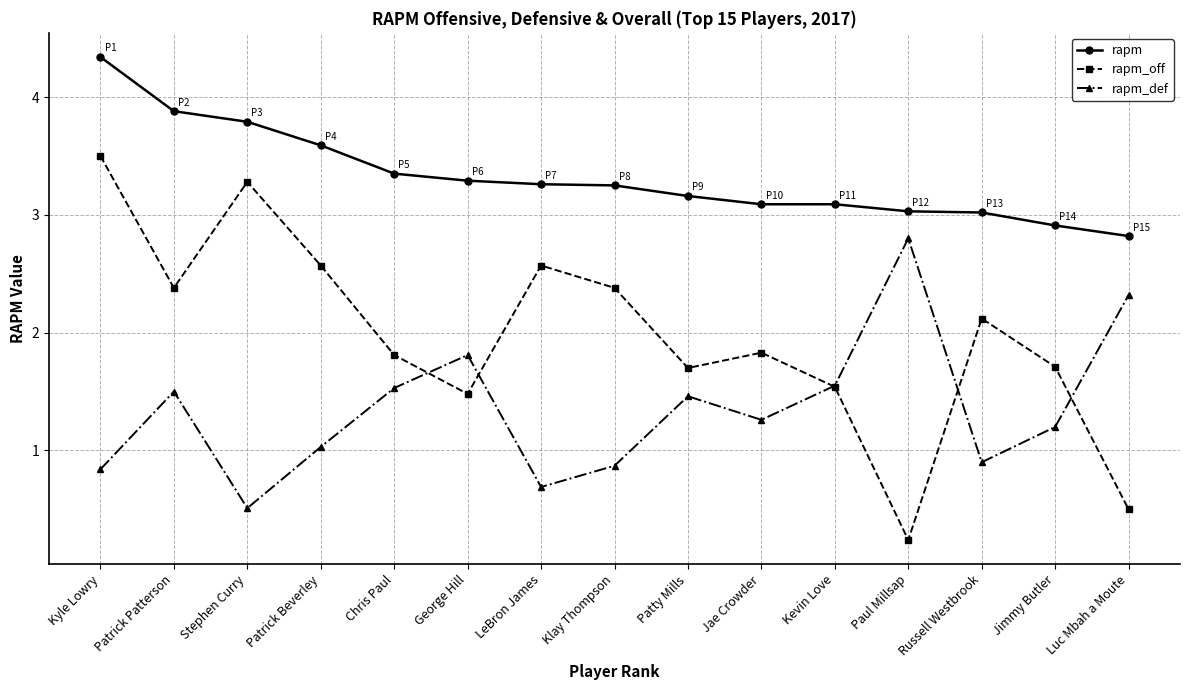

Rank the series at Stephen Curry from lowest to highest value.

rapm_def, rapm_off, rapm